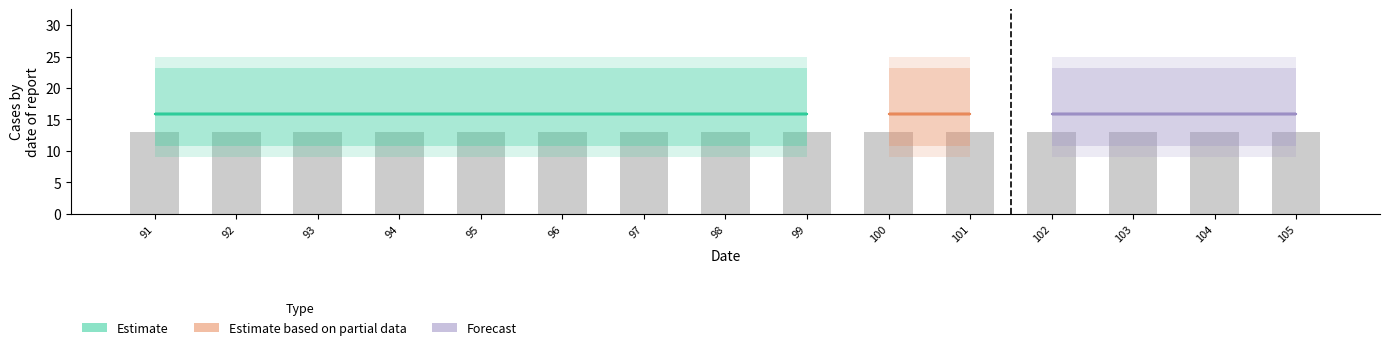

Which label corresponds to the smallest value in the chart?

91